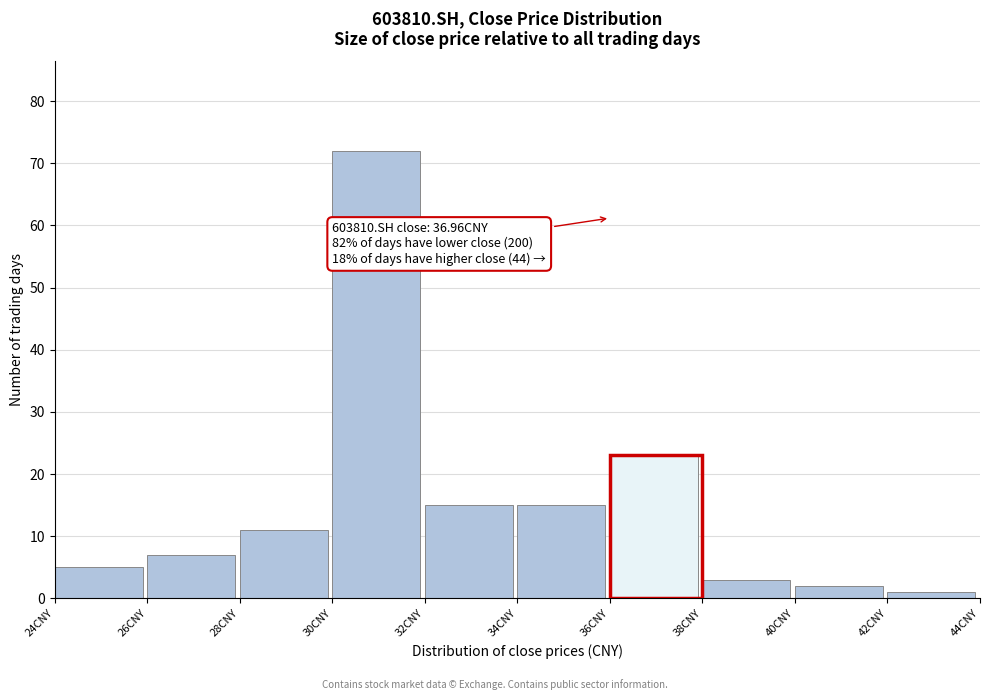

Over which range of the x-axis is the bar tallest?

30 to 32